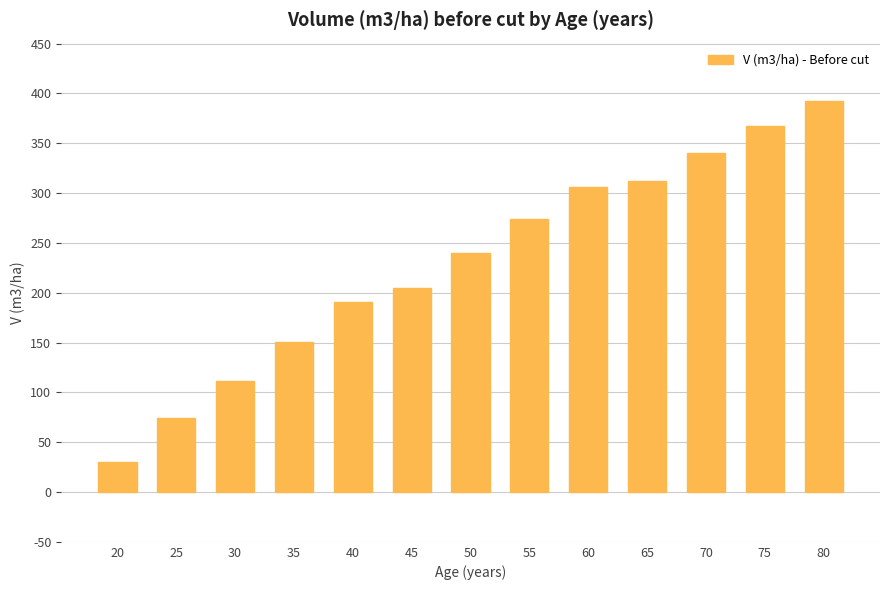

What is the change in value from 35 to 55?

+123.0